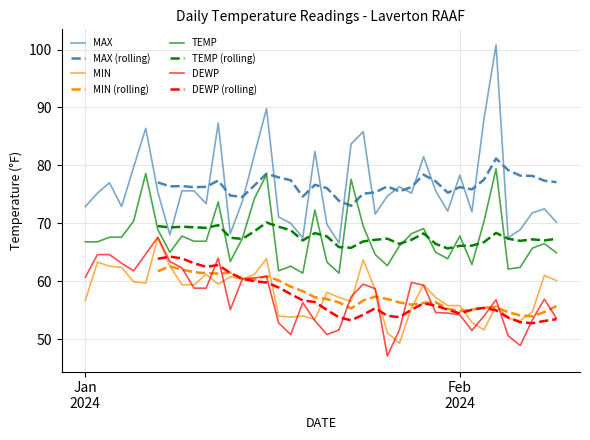

True or false: TEMP and DEWP cross at least once.

False